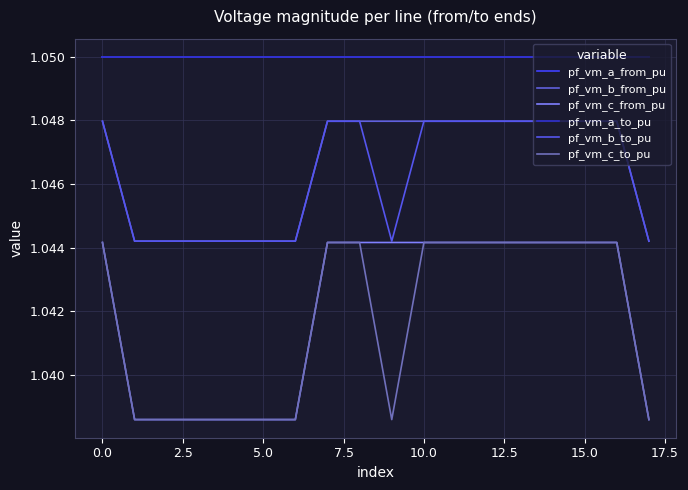

At which category does the chart reach its minimum across all series?

17